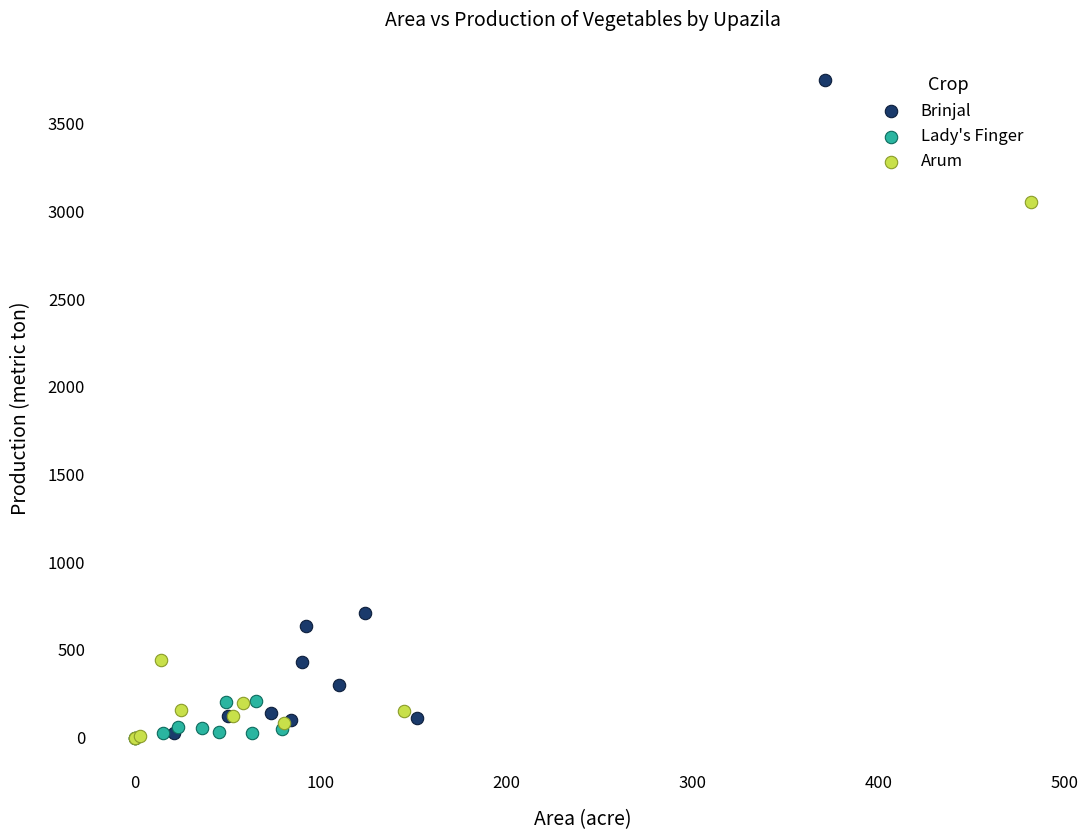

Which series has the largest Y range (max minus min)?

Brinjal